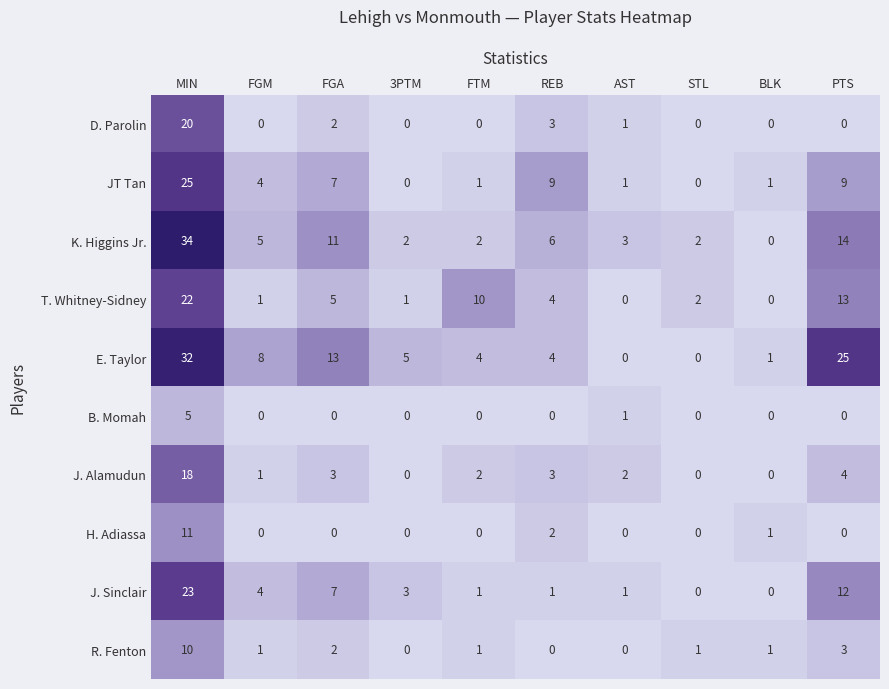

What is the difference between the maximum and minimum values in the B. Momah series?

5